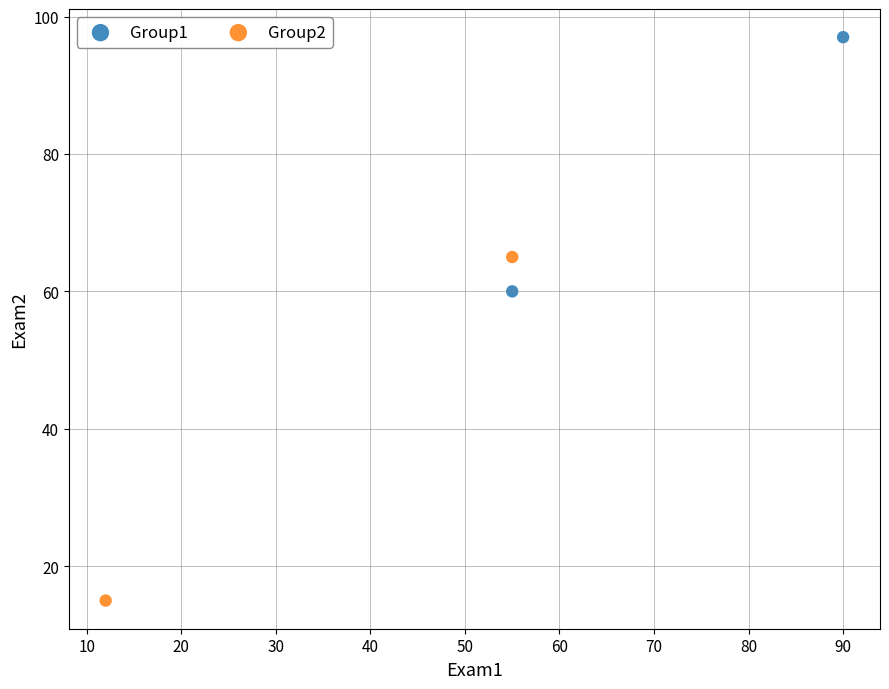

Which series contains the highest Y value?

Group1